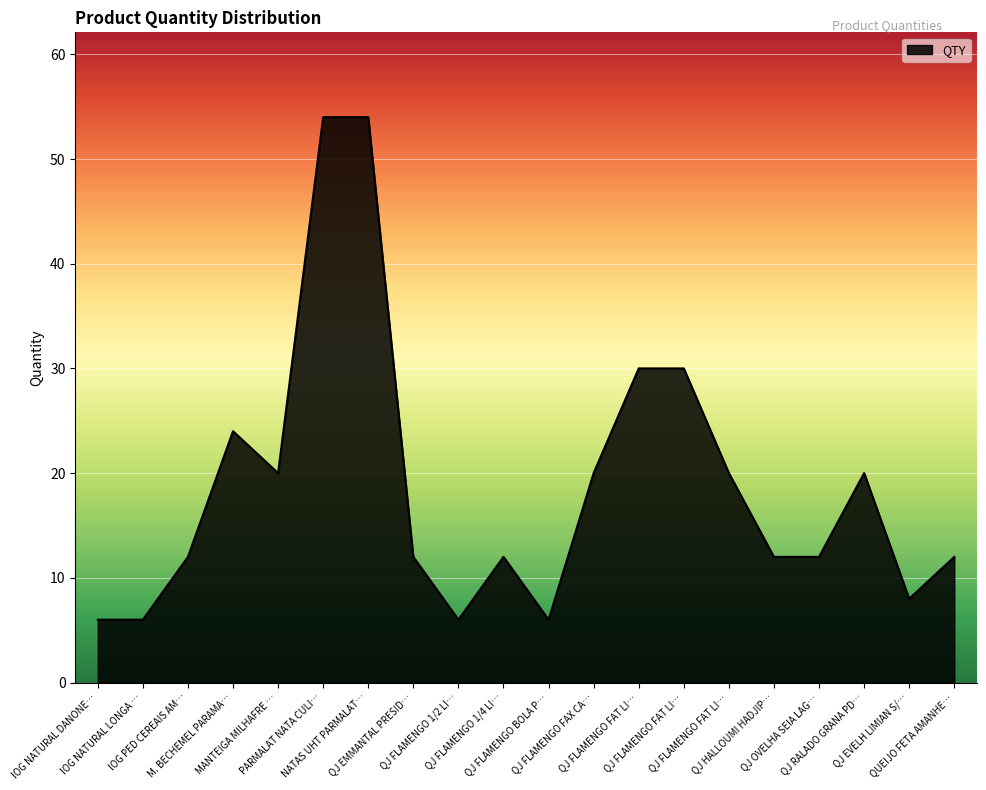

Which category has the lowest value across all series?

IOG NATURAL DANONE…